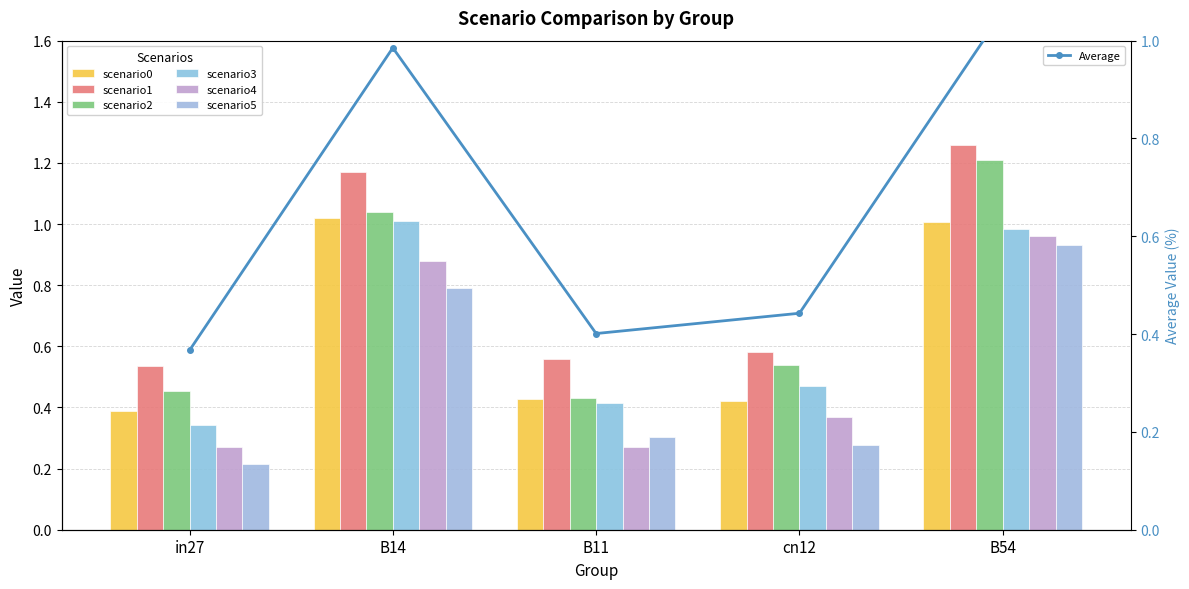

Is the value of job136_scenario1_283 at in27 greater than the value of job137_scenario1_284 at in27?

Yes